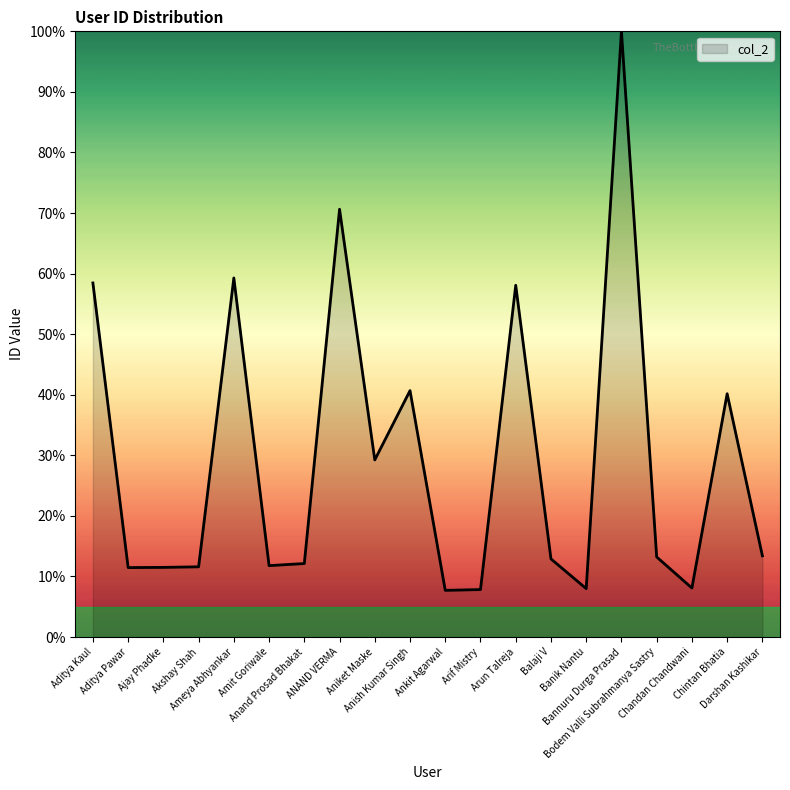

What is the difference between the maximum and minimum values?

92.3